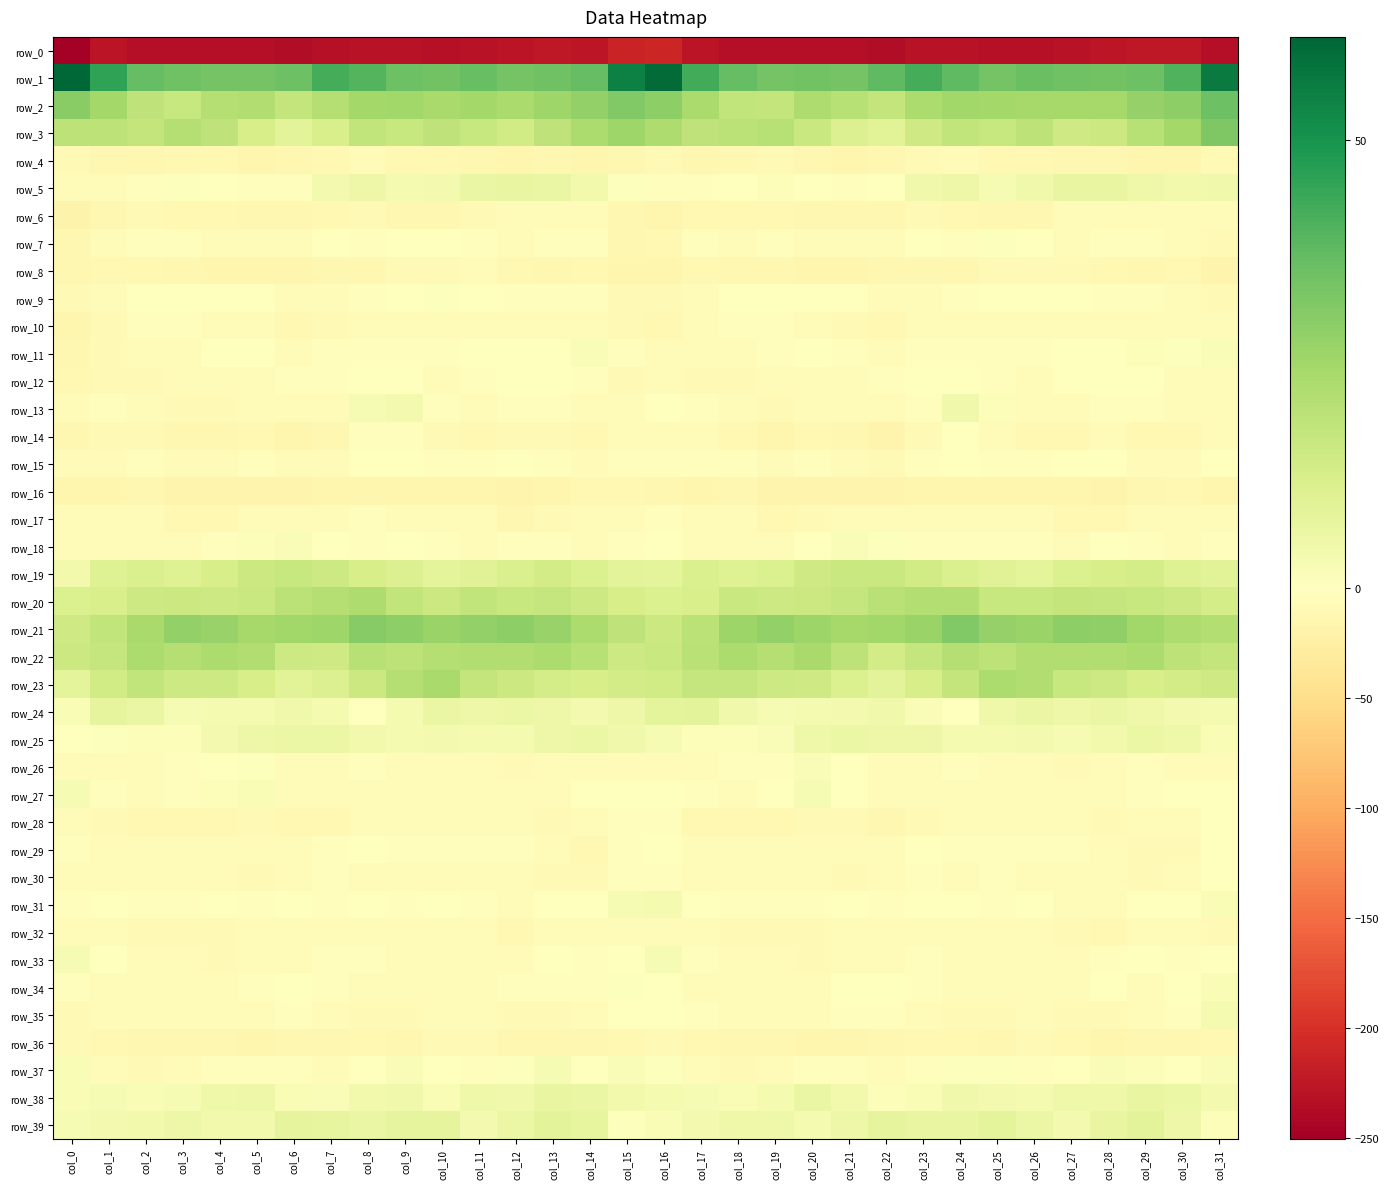

Which series has the largest total across all categories?

row_1